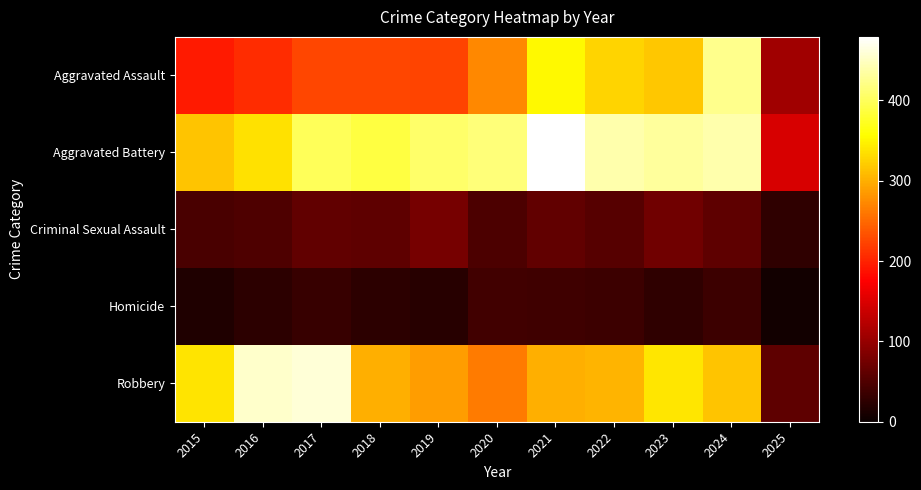

Which has a higher value, 2020 or 2015?

2020